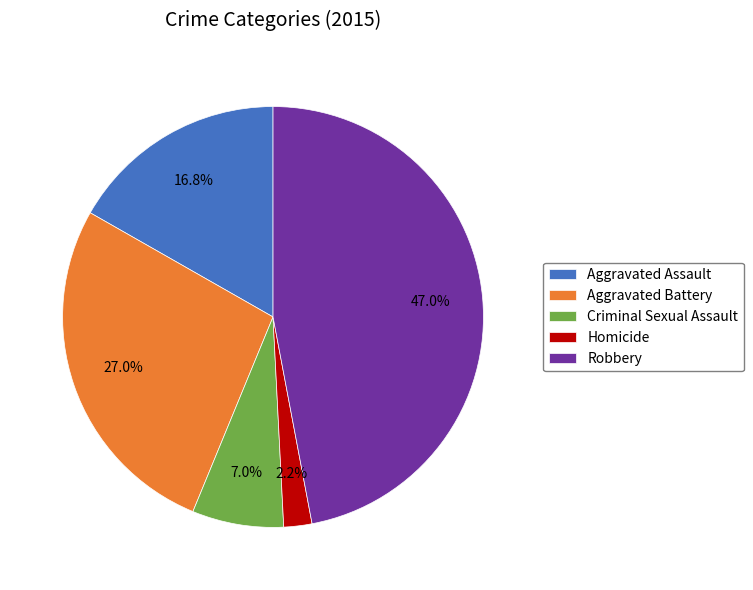

Between Robbery and Aggravated Battery, which is larger?

Robbery